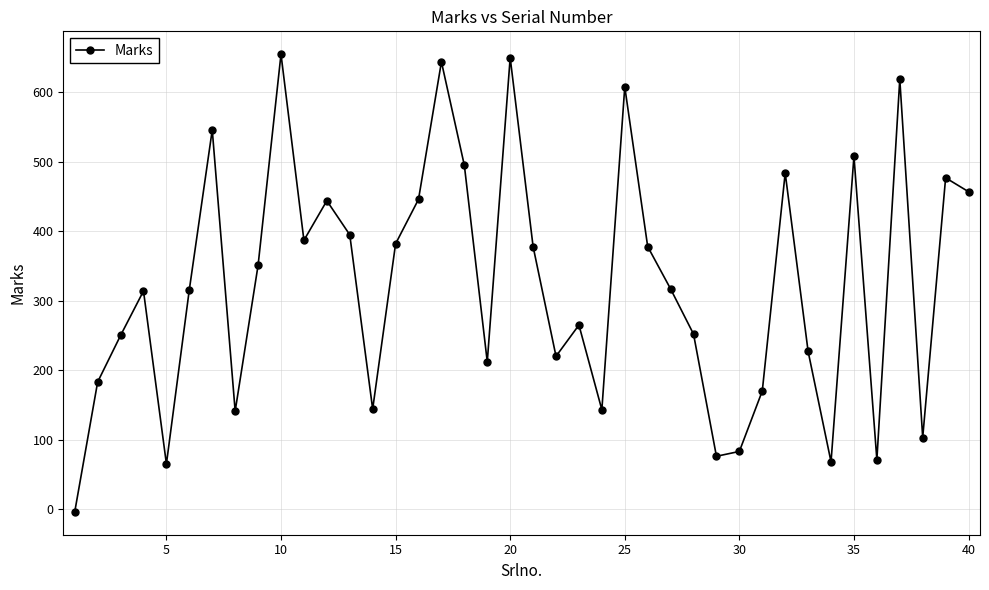

What is the value of the 40th point from the left?

457